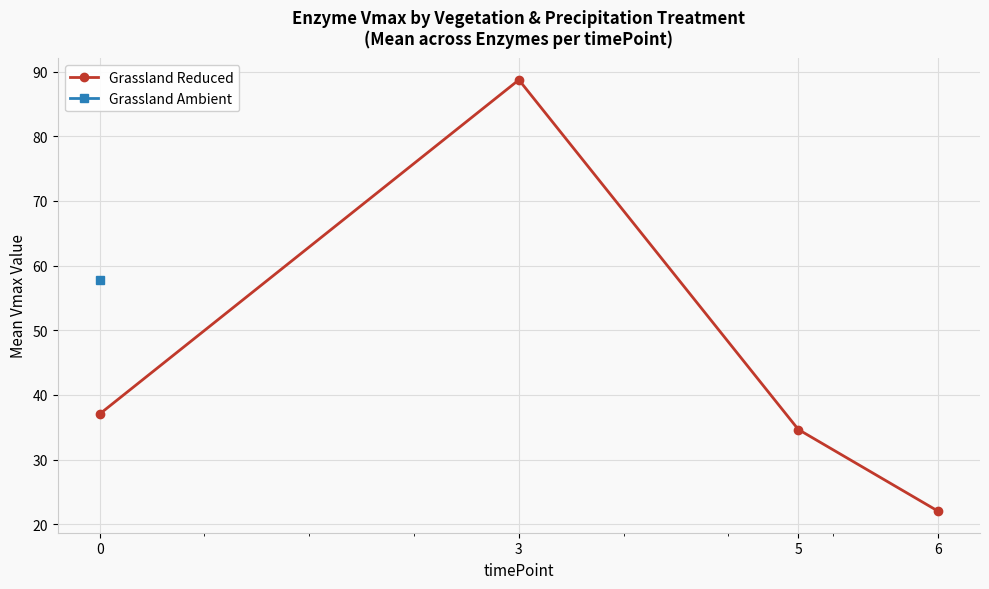

How many values in the Grassland Reduced series exceed 37?

2